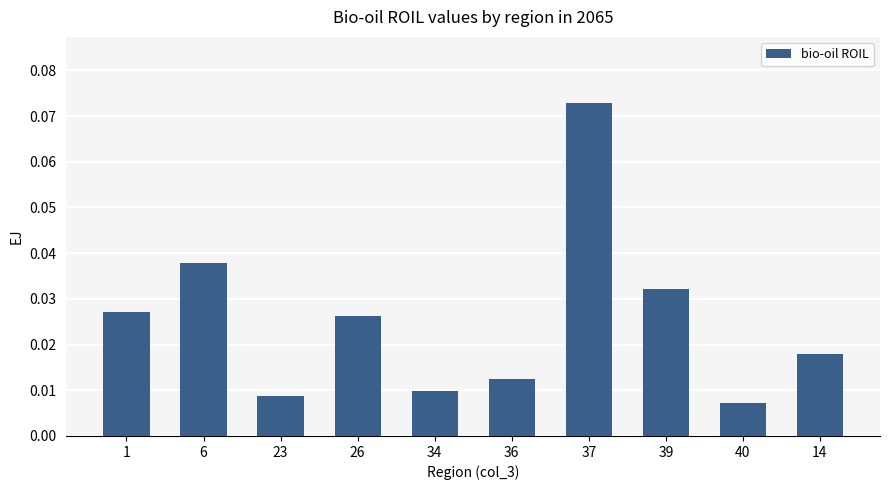

What position from the right is 39?

3